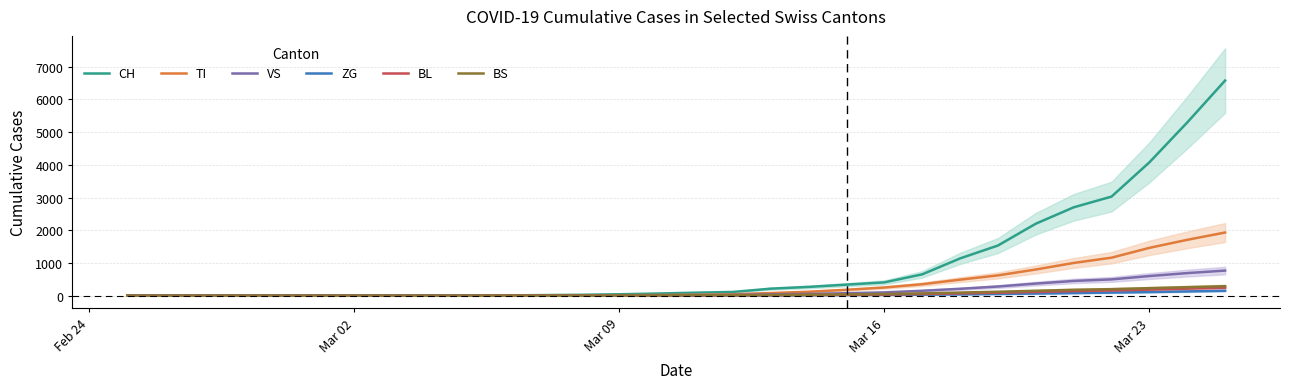

True or false: ZG has a value of 6 at Mar 09.

False